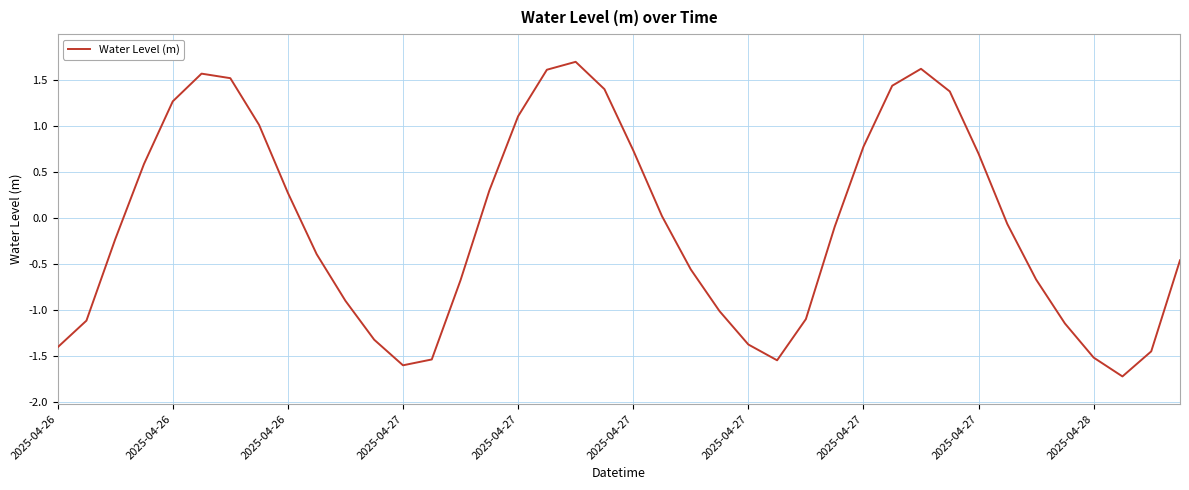

What is the maximum value shown in the chart?

1.7